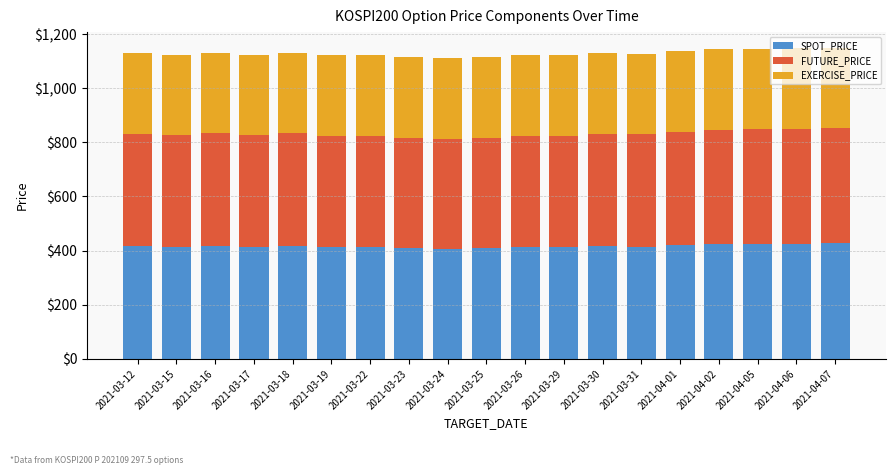

What are all the series names shown in the legend?

SPOT_PRICE, FUTURE_PRICE, EXERCISE_PRICE